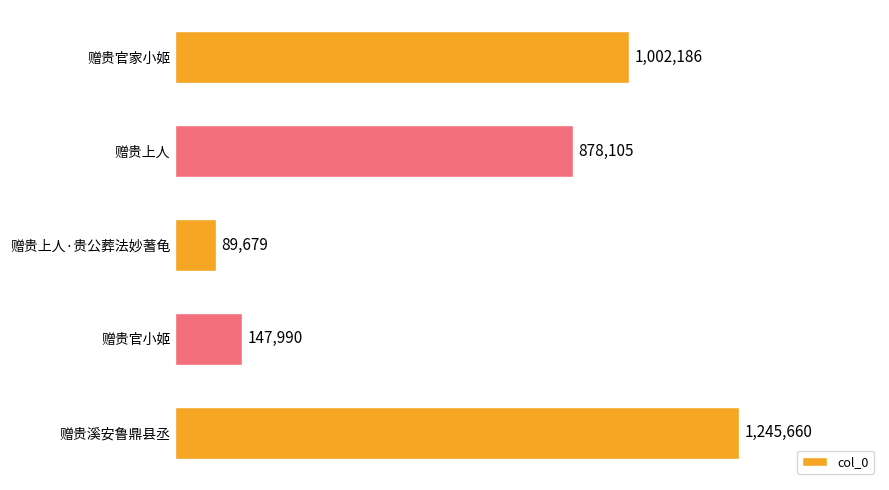

At which category does the chart reach its peak across all series?

赠贵溪安鲁鼎县丞